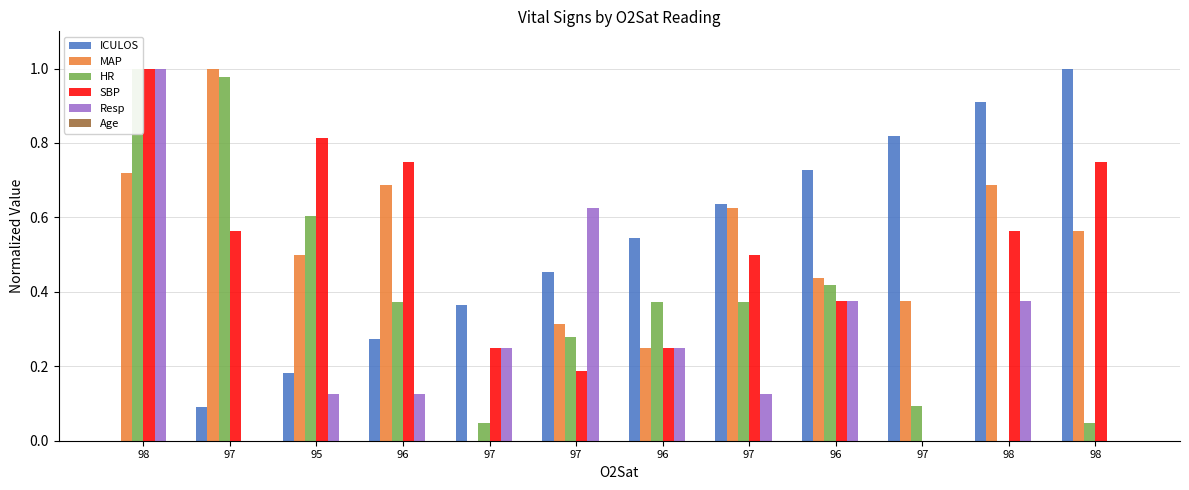

List the series in order of their peak value, lowest first.

Age, ICULOS, MAP, HR, SBP, Resp